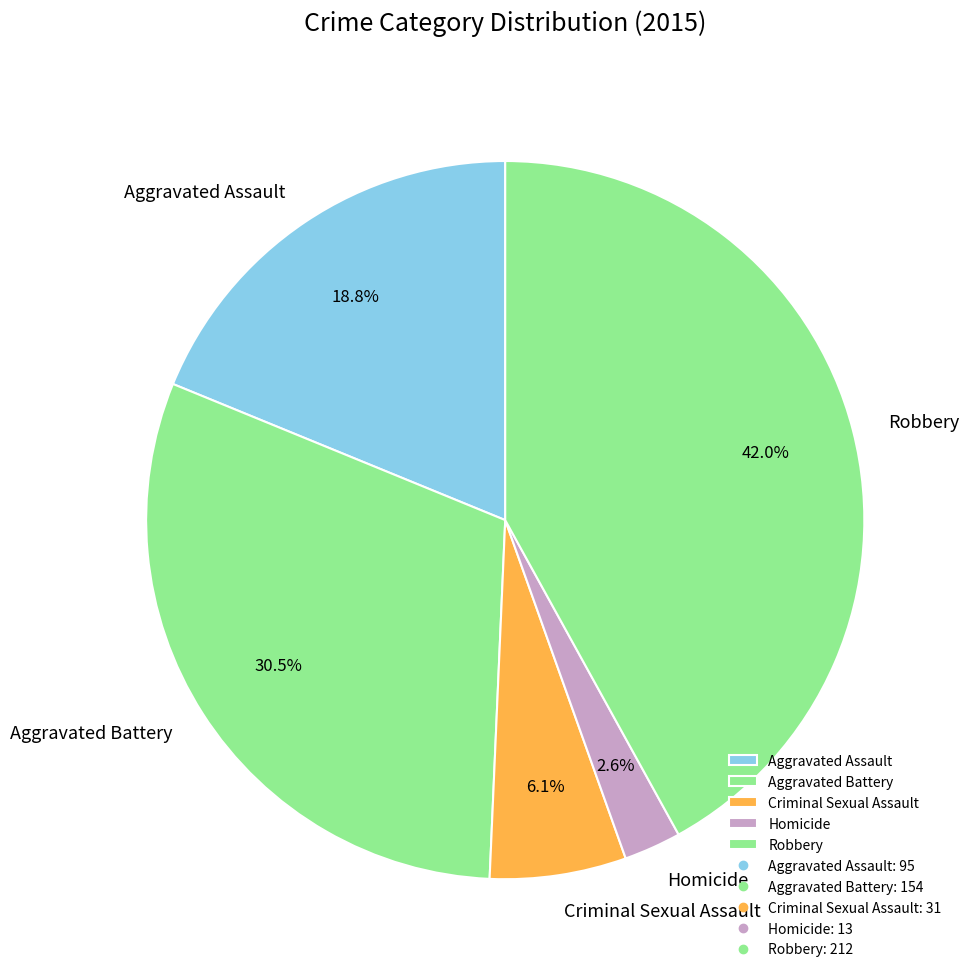

Which has a higher value, Aggravated Assault or Homicide?

Aggravated Assault